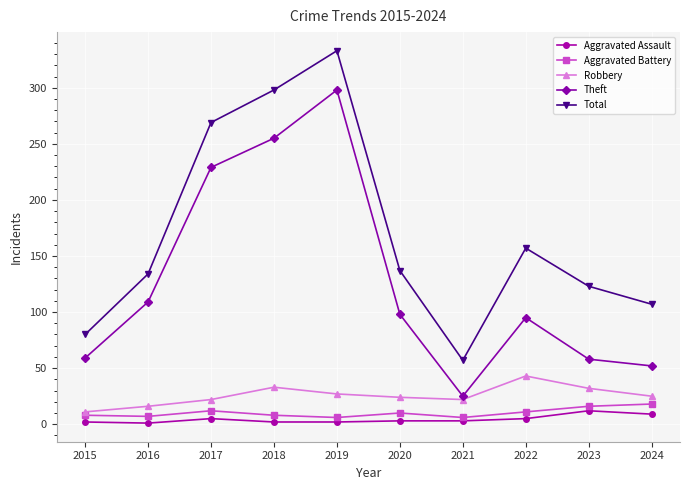

What is the maximum value shown in the chart?

333